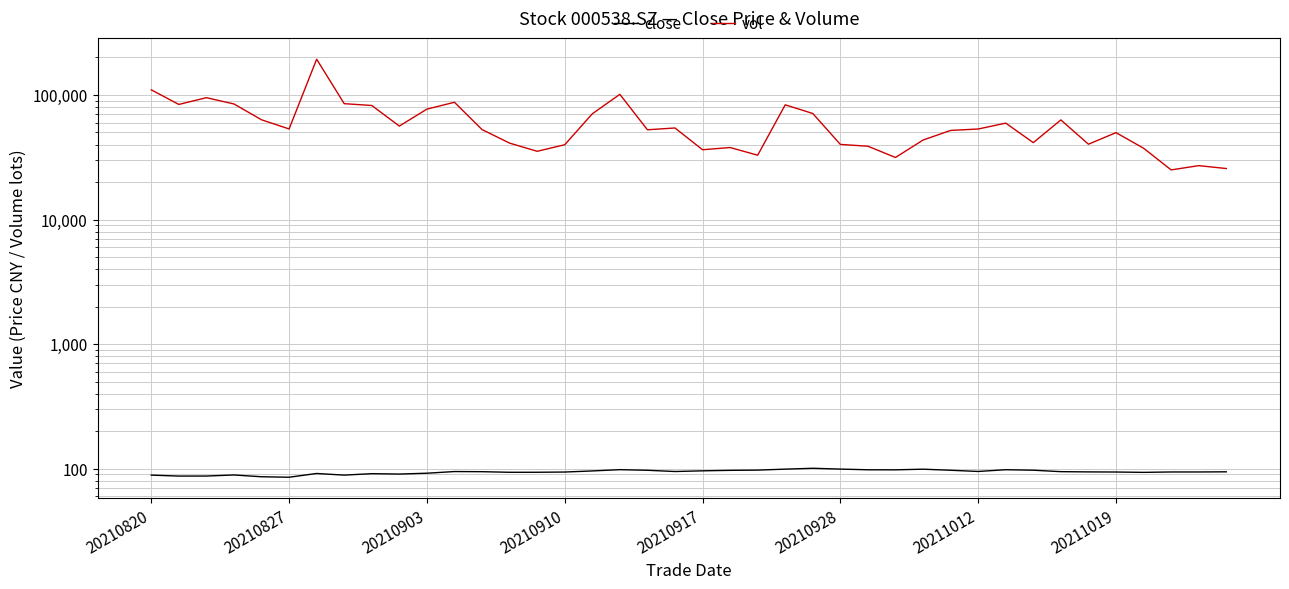

What is the average value of the vol series?

60223.6